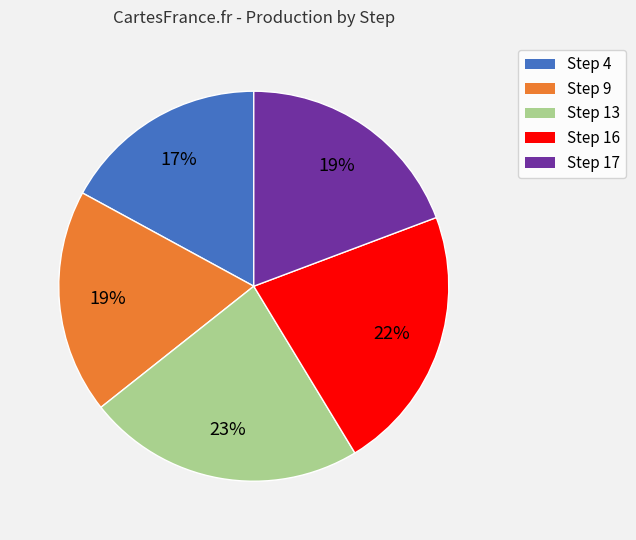

Approximately how many times larger is the value at Step 17 compared to Step 16?

0.9